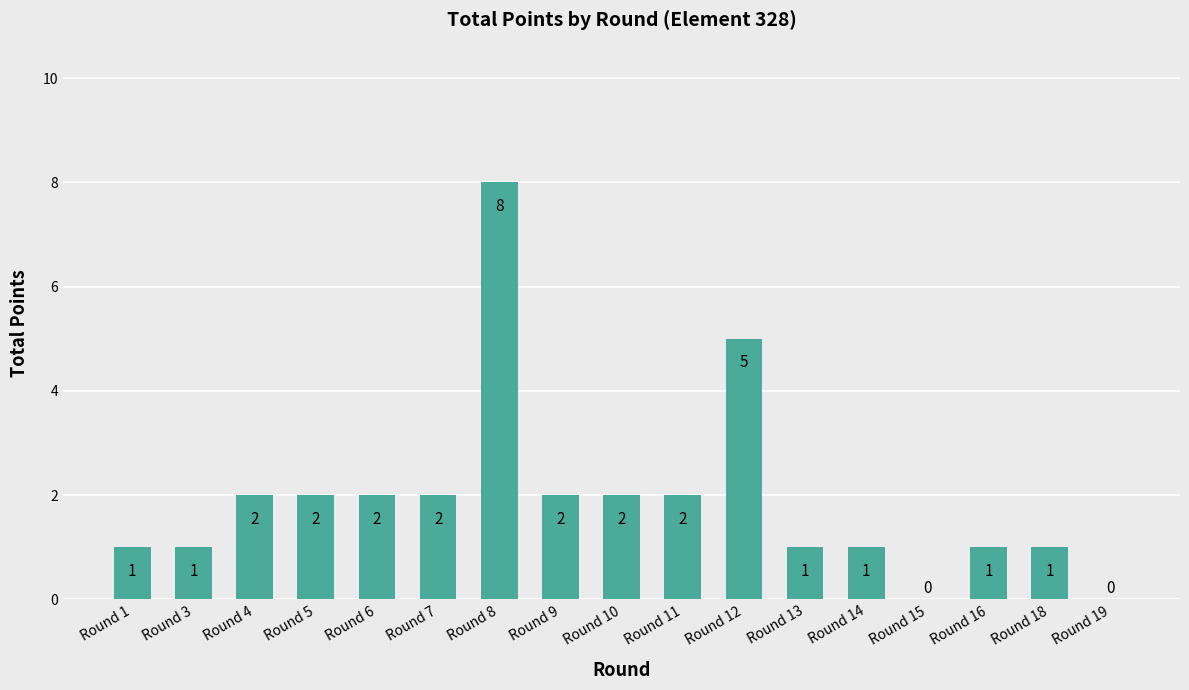

What is the maximum value shown in the chart?

8